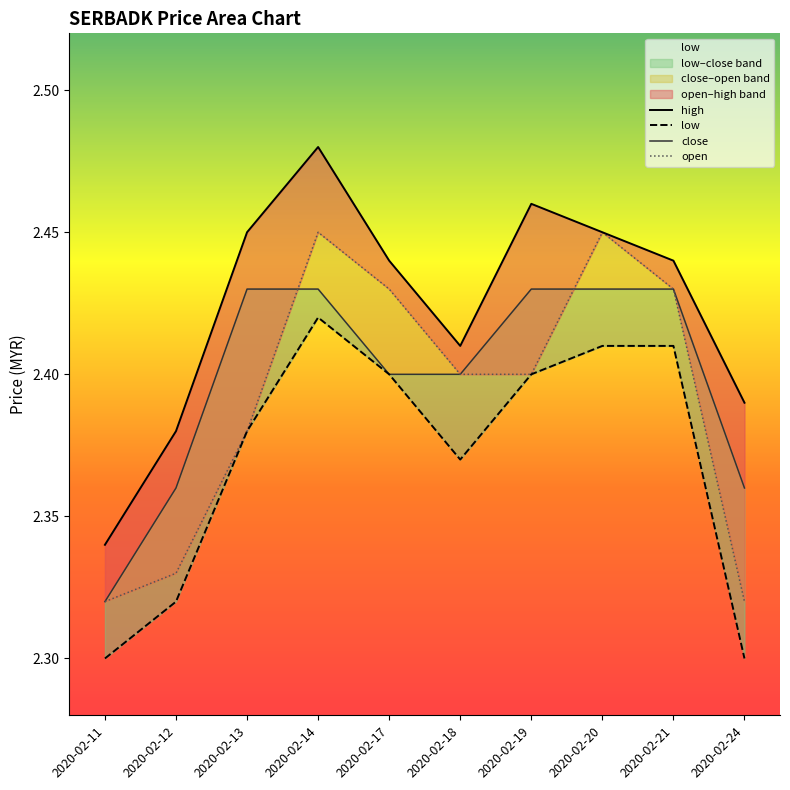

Rank the series at 2020-02-13 from lowest to highest value.

low, open, close, high